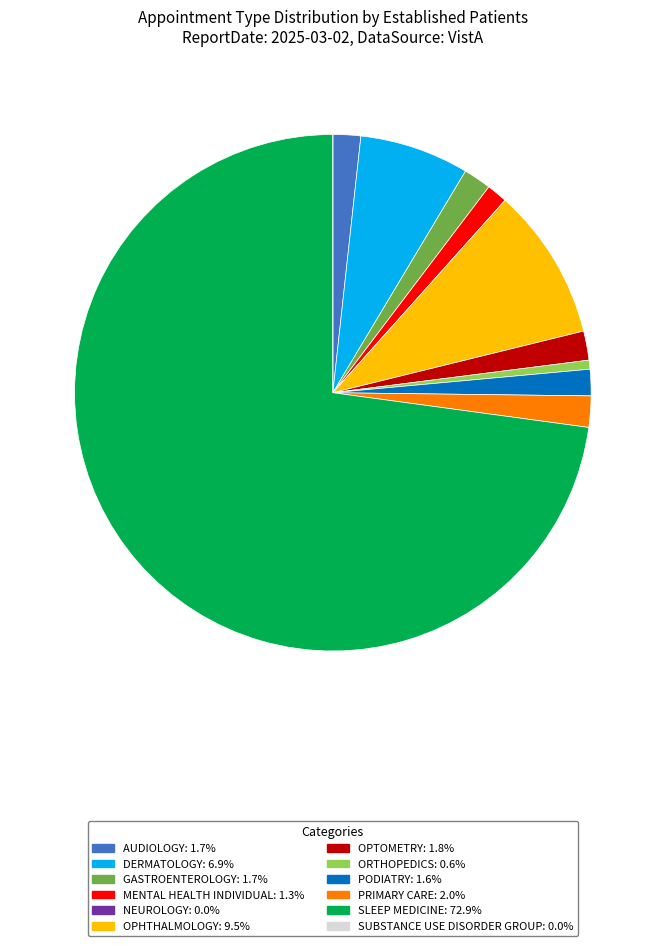

What is the ratio of the value at AUDIOLOGY to the value at MENTAL HEALTH INDIVIDUAL?

1.3